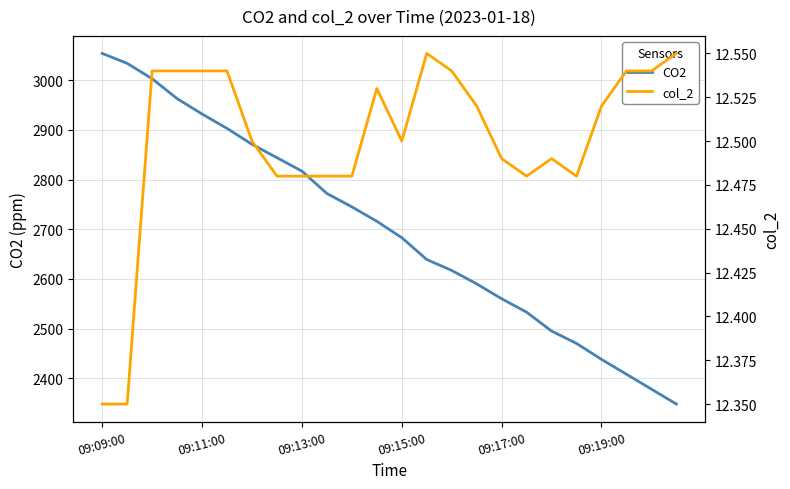

True or false: CO2 has a value of 1669 at 09:11:00.

False